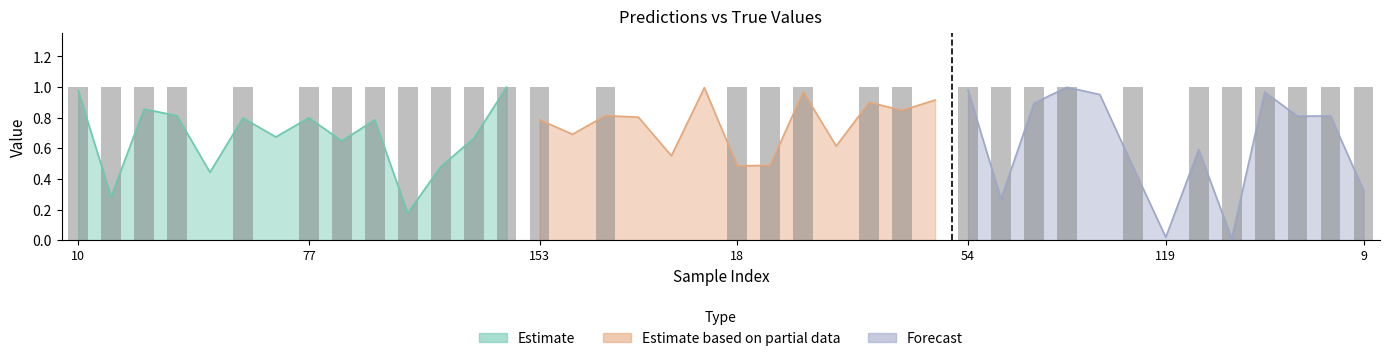

What is the greatest value displayed?

1